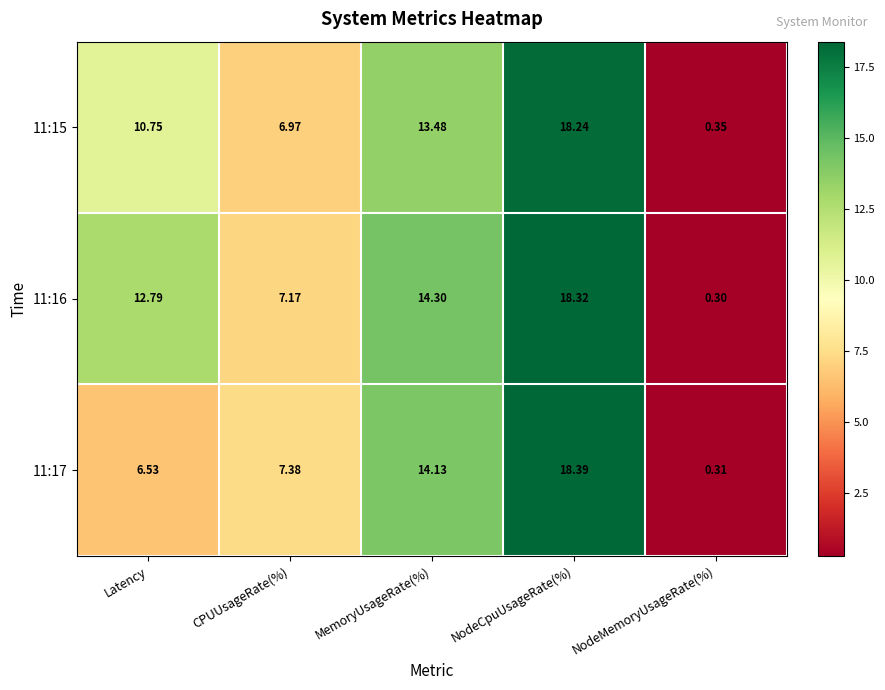

Which label corresponds to the largest value in the chart?

NodeCpuUsageRate(%)